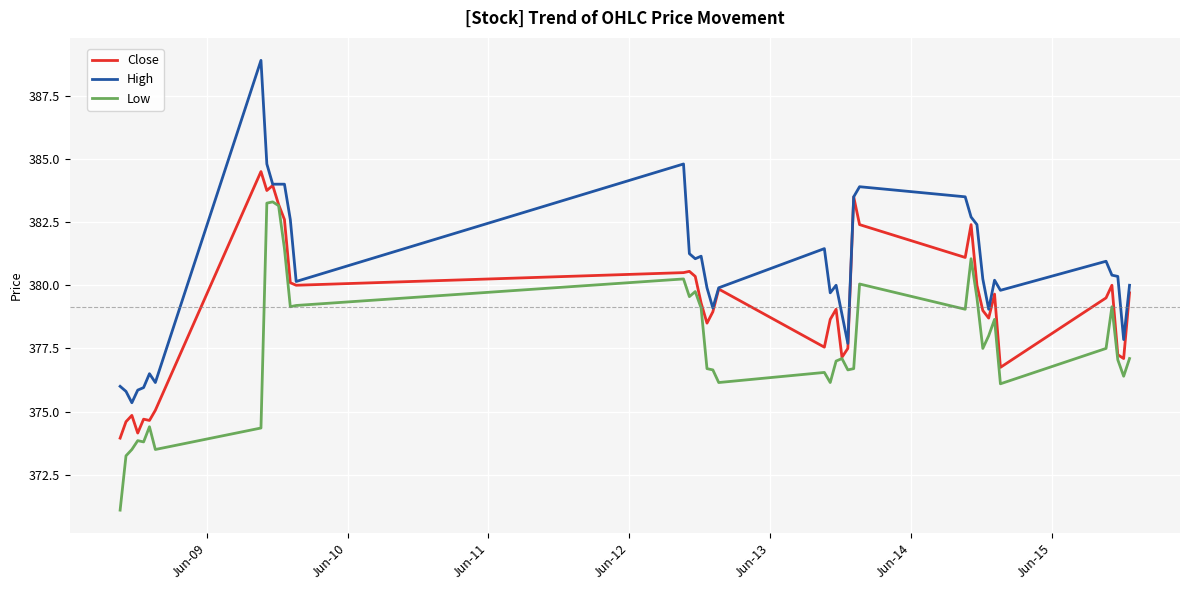

Which series has the largest total across all categories?

High